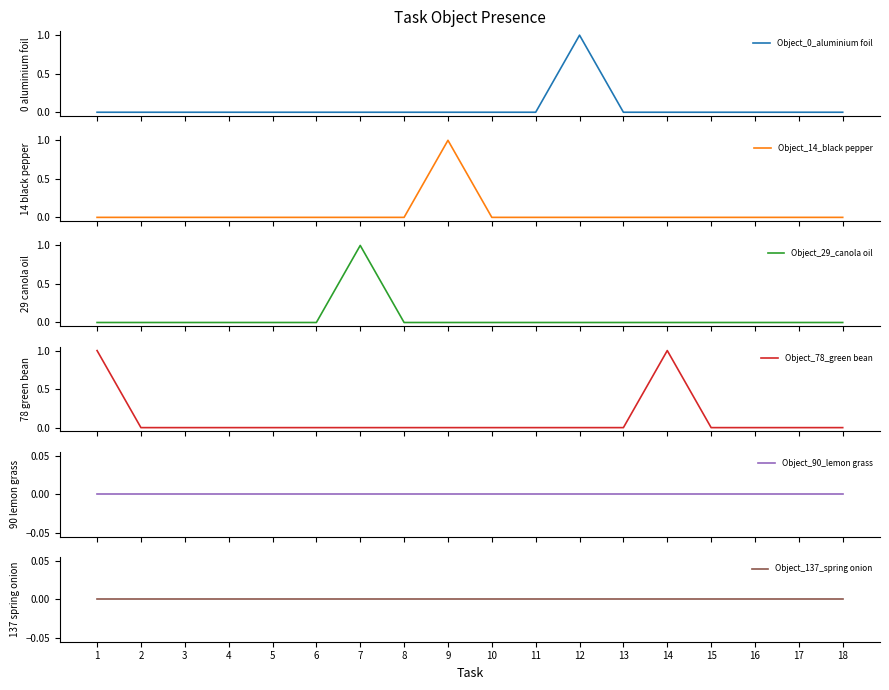

Reading left to right, transcribe all the data shown in this chart.

Object_0_aluminium foil: 1=0	2=0	3=0	4=0	5=0	6=0	7=0	8=0	9=0	10=0	11=0	12=1	13=0	14=0	15=0	16=0	17=0	18=0
Object_14_black pepper: 1=0	2=0	3=0	4=0	5=0	6=0	7=0	8=0	9=1	10=0	11=0	12=0	13=0	14=0	15=0	16=0	17=0	18=0
Object_29_canola oil: 1=0	2=0	3=0	4=0	5=0	6=0	7=1	8=0	9=0	10=0	11=0	12=0	13=0	14=0	15=0	16=0	17=0	18=0
Object_78_green bean: 1=1	2=0	3=0	4=0	5=0	6=0	7=0	8=0	9=0	10=0	11=0	12=0	13=0	14=1	15=0	16=0	17=0	18=0
Object_90_lemon grass: 1=0	2=0	3=0	4=0	5=0	6=0	7=0	8=0	9=0	10=0	11=0	12=0	13=0	14=0	15=0	16=0	17=0	18=0
Object_137_spring onion: 1=0	2=0	3=0	4=0	5=0	6=0	7=0	8=0	9=0	10=0	11=0	12=0	13=0	14=0	15=0	16=0	17=0	18=0